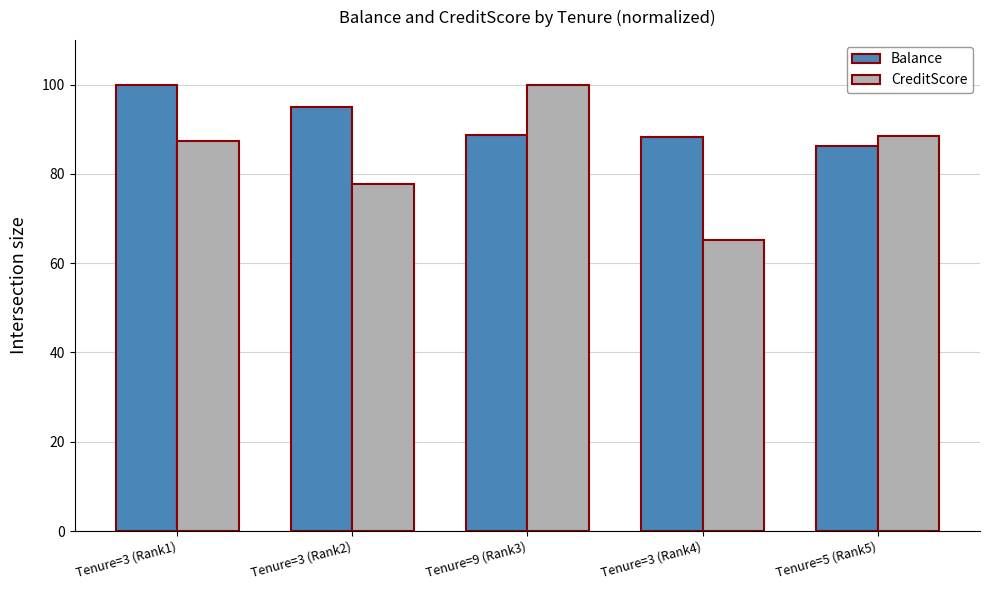

What is the average value of the Balance series?

91.6